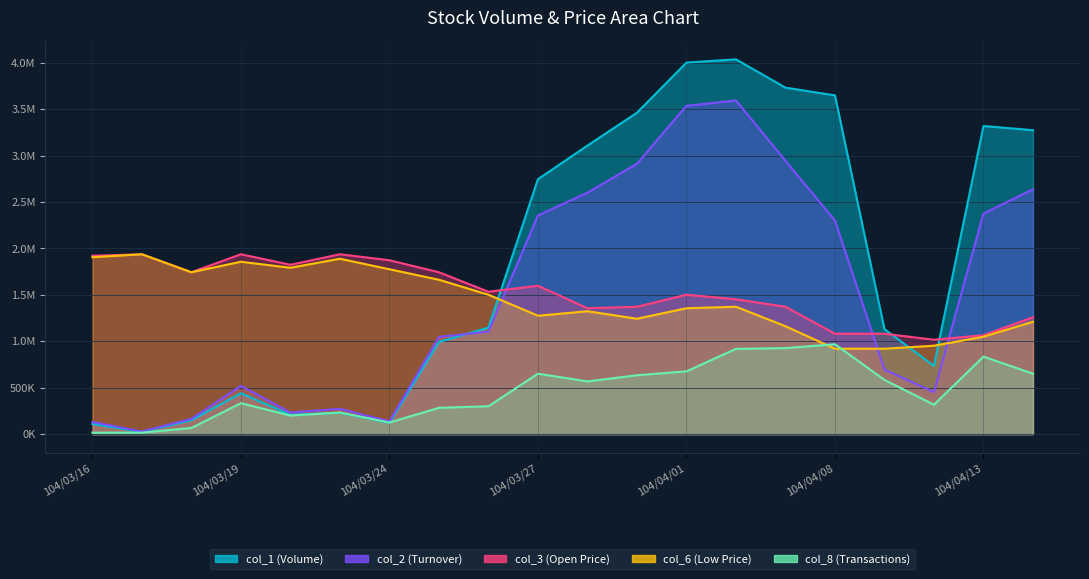

Which series has the largest range (max minus min)?

col_1